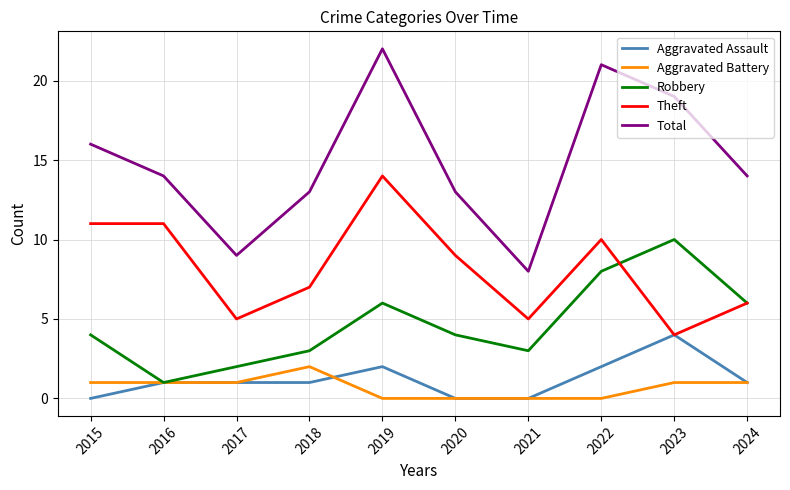

The Aggravated Battery series shows -1 at 2020. True or false?

False